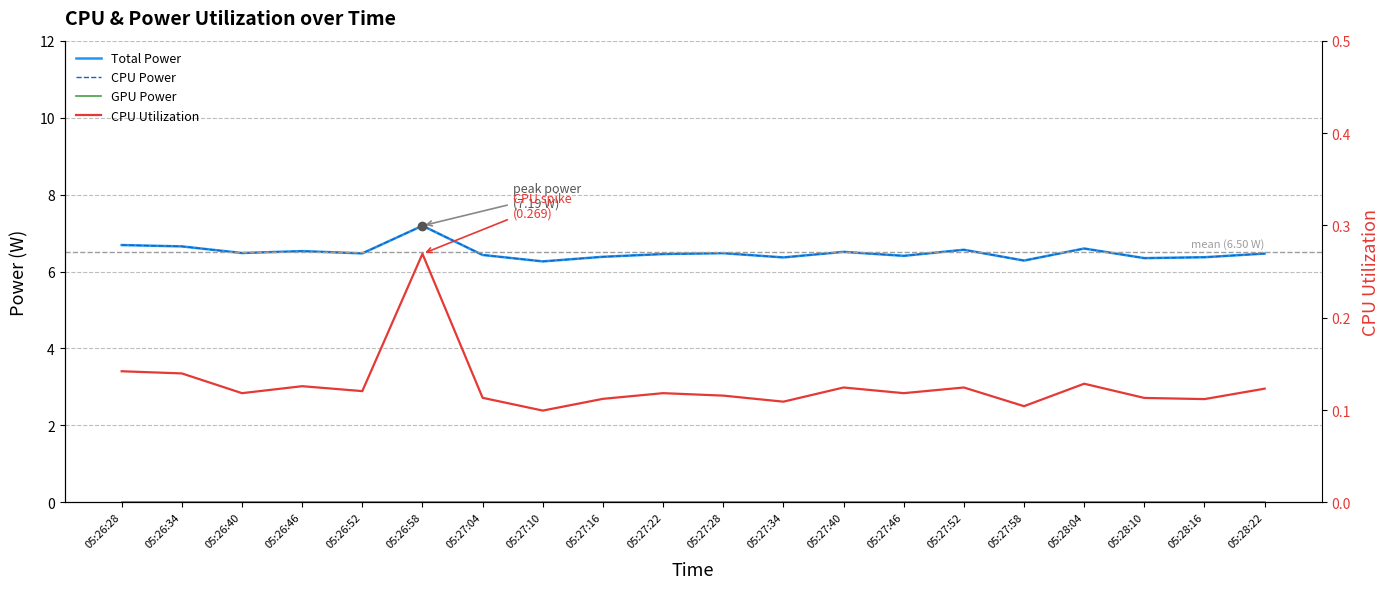

How many lines are shown in the chart?

4